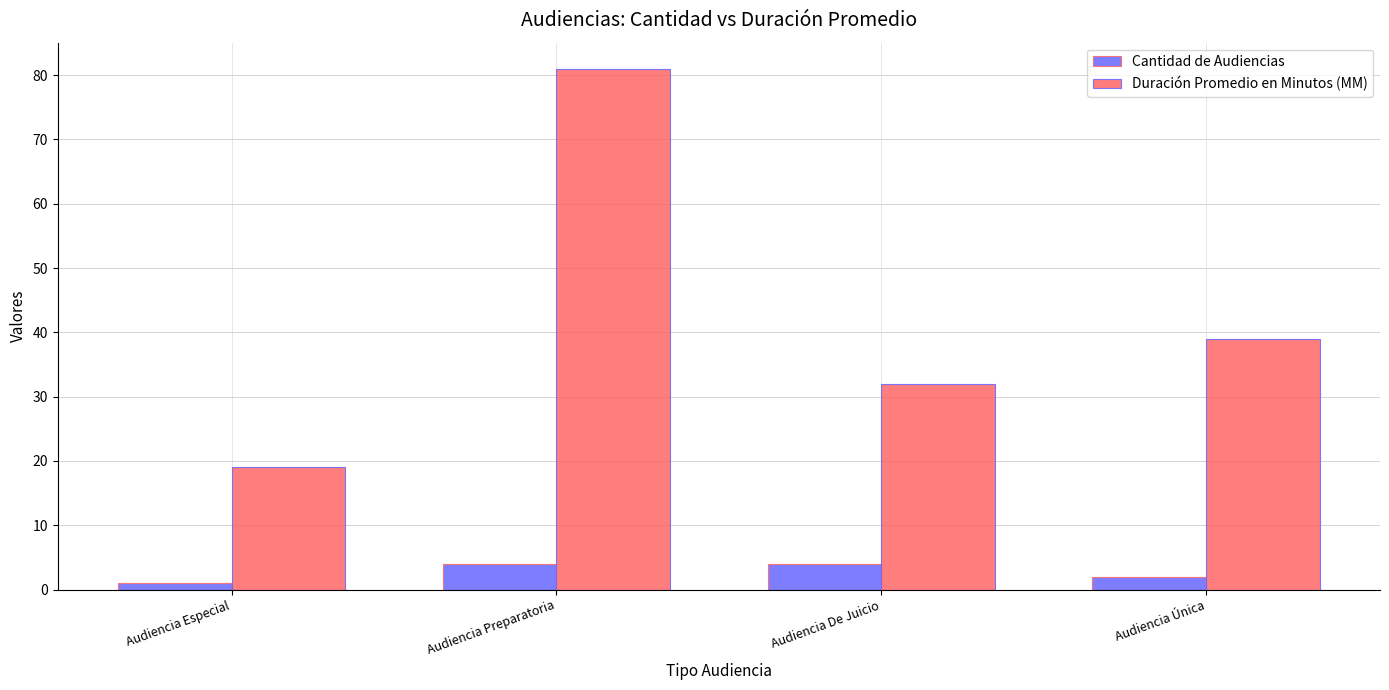

At which category is the sum across all series the highest?

Audiencia Preparatoria